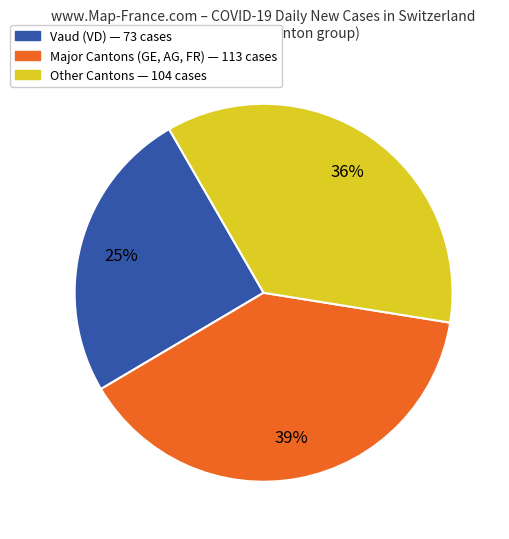

How many segments does this pie chart have?

3